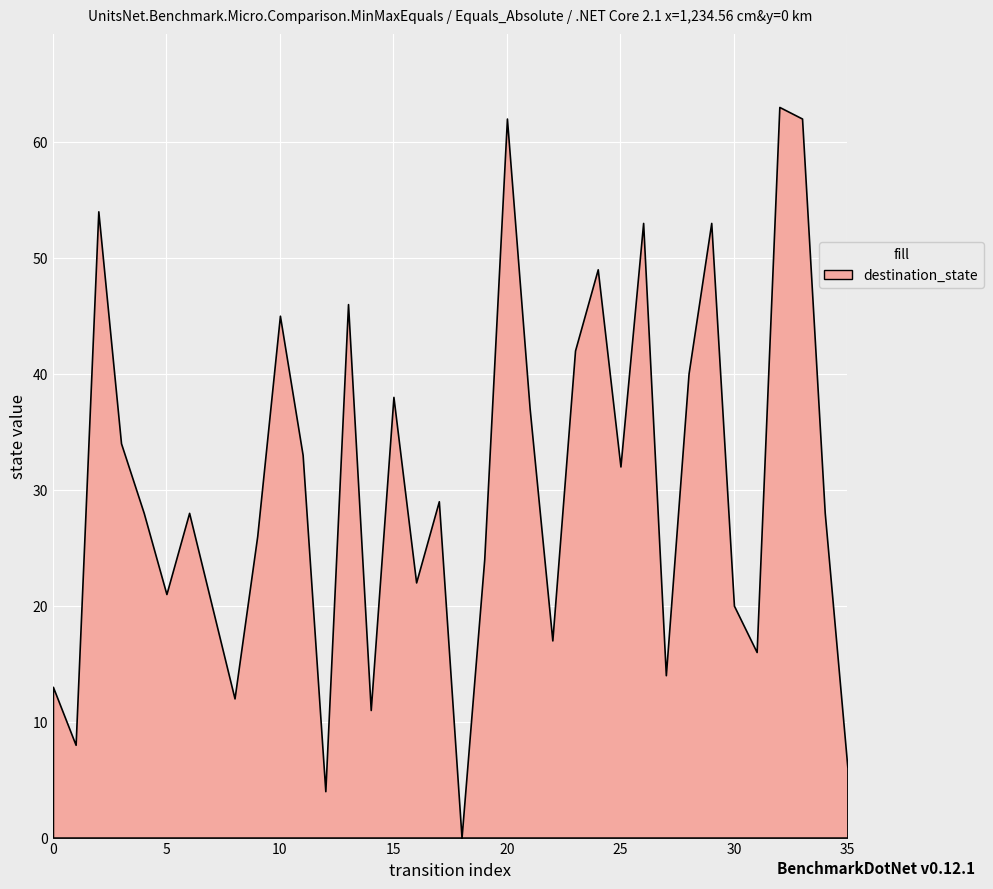

What is the ratio of the value at 5 to the value at 15?

0.6